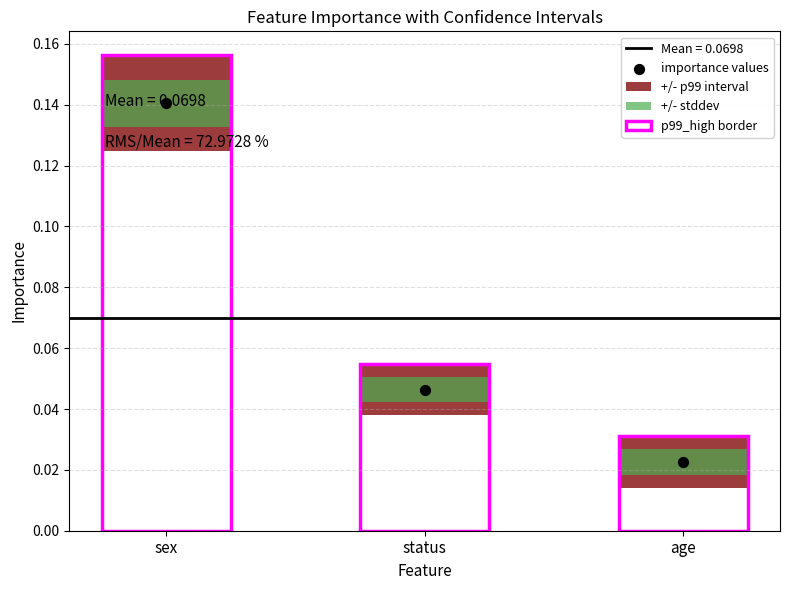

Between status and age, which is larger?

status